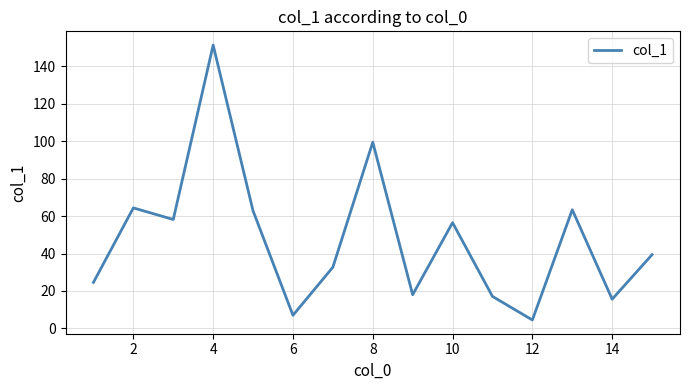

What is the smallest value displayed?

4.5